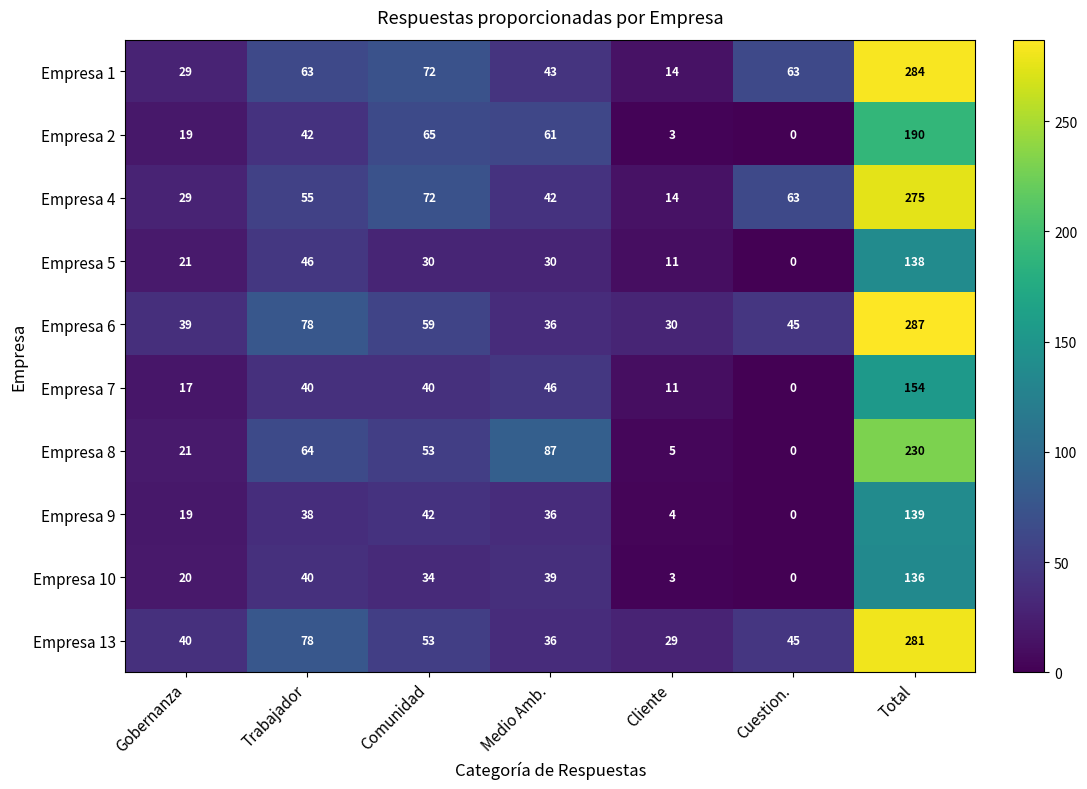

What is the difference between the maximum and second lowest values in the Empresa 13 series?

245